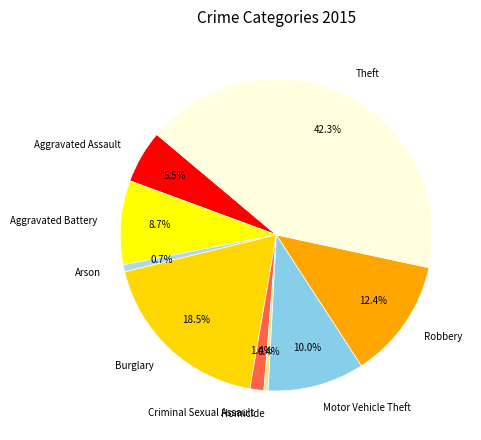

Count the number of slices in the pie.

9